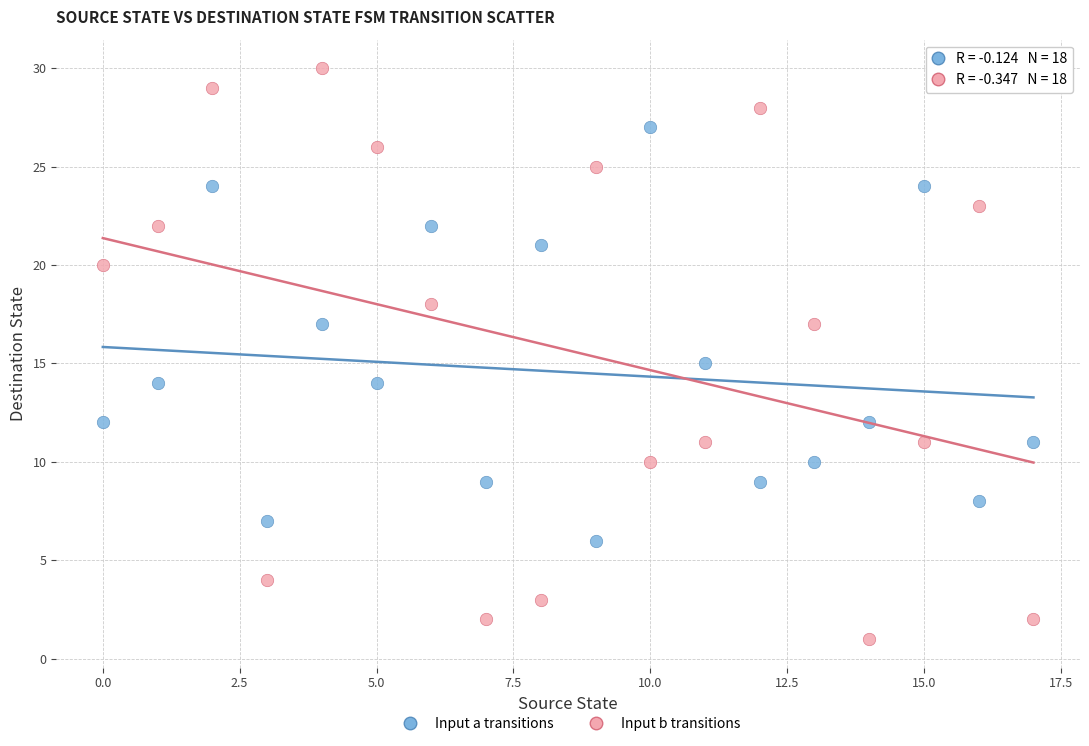

Which series contains the highest Y value?

Input b transitions